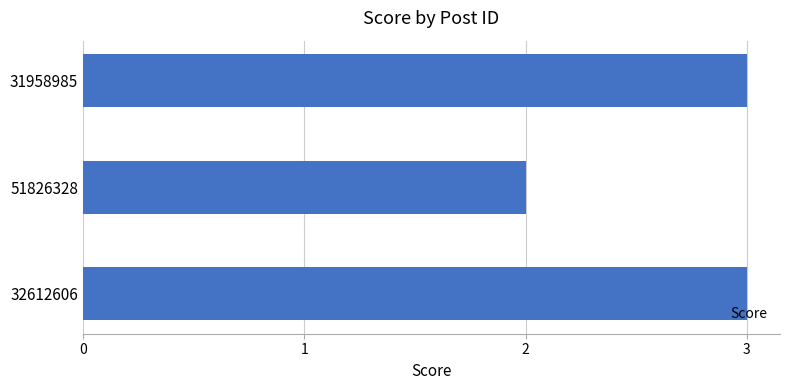

What is the difference between the maximum and minimum values?

1